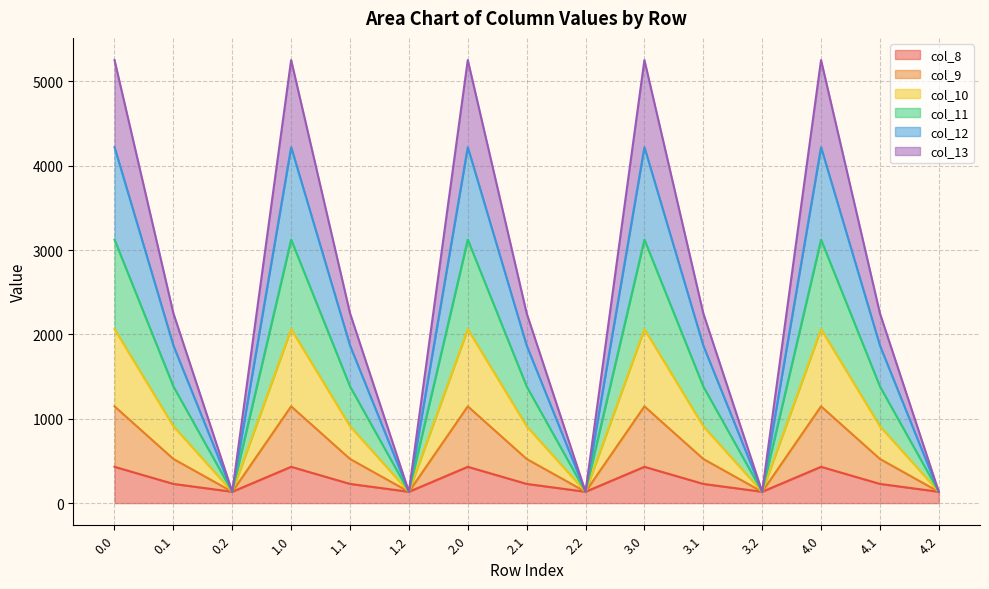

How many interior local valleys does the col_12 series have?

4